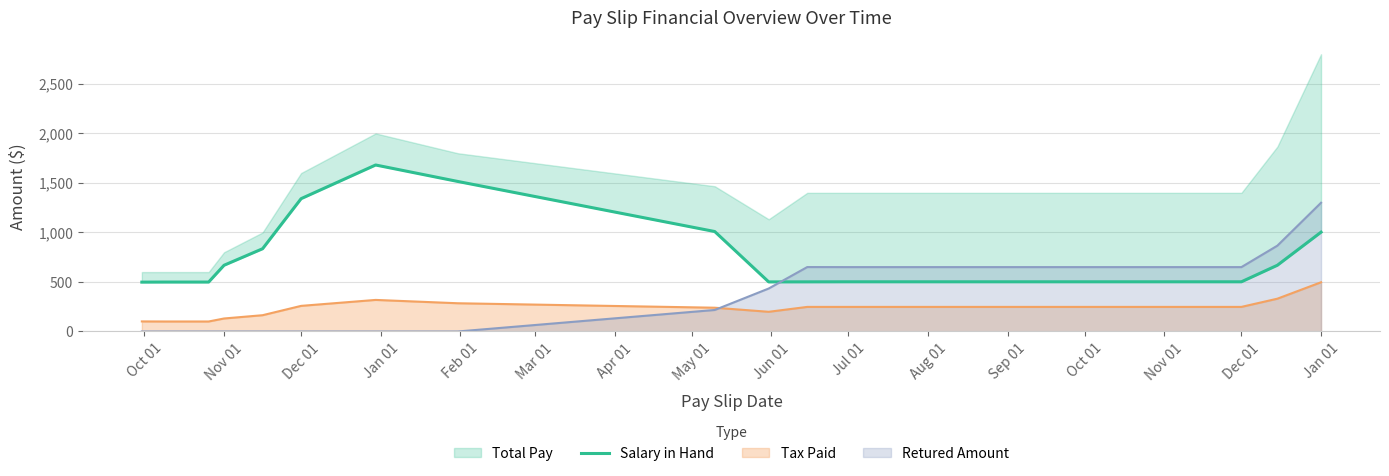

The chart shows a value of 2269.3 at Jun 01. True or false?

False